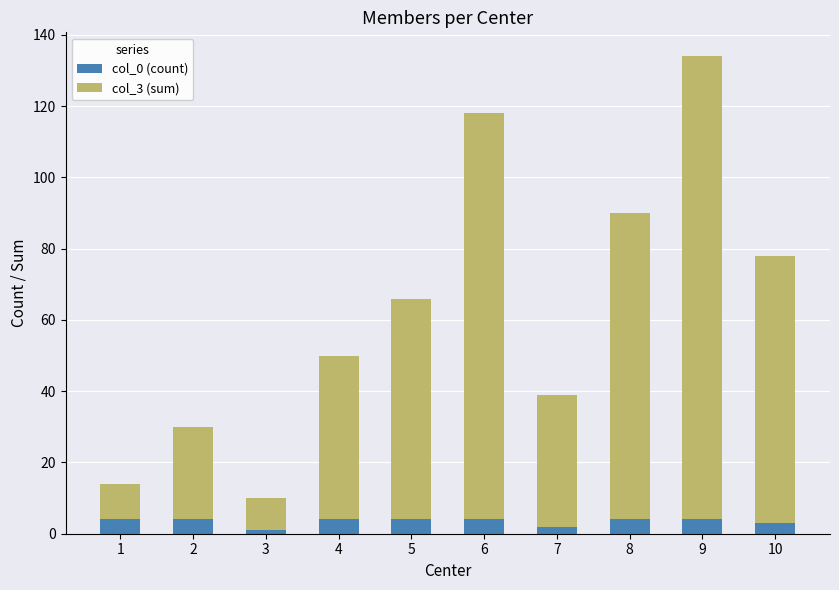

True or false: col_0 (count) has a value of 4 at 8.

True